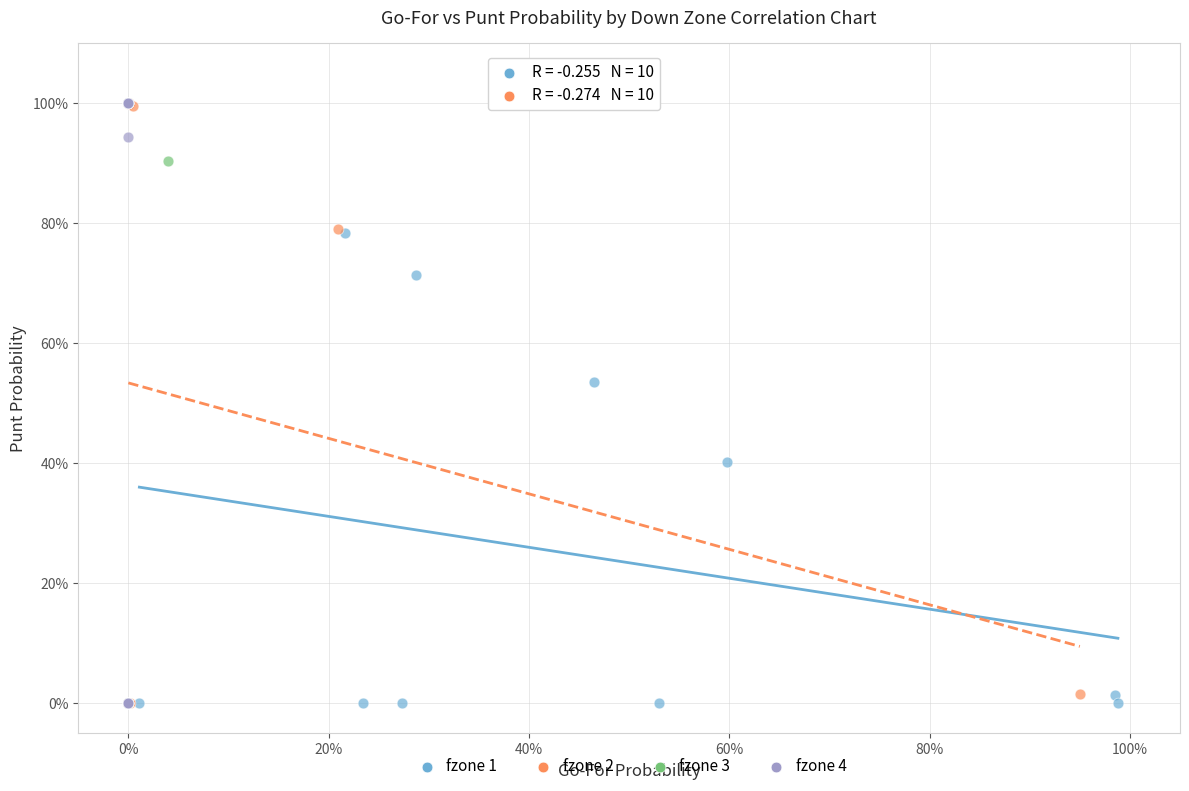

What are all the series names shown in the legend?

fzone 1, fzone 2, fzone 3, fzone 4